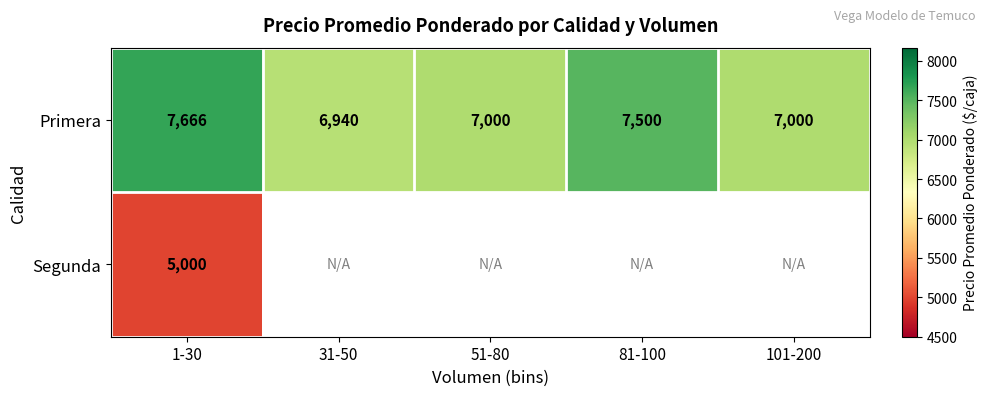

Rank the series by their maximum value, from highest to lowest.

Primera, Segunda